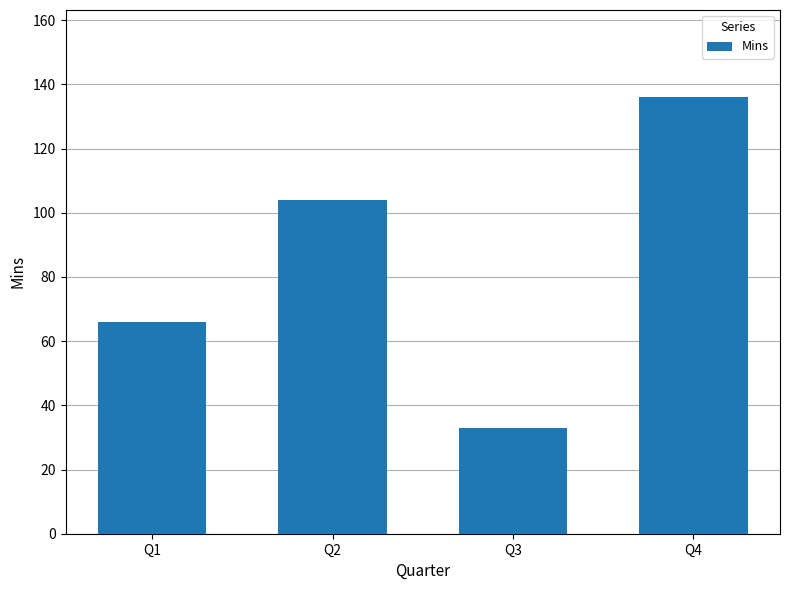

What is the change in value from Q1 to Q3?

-33